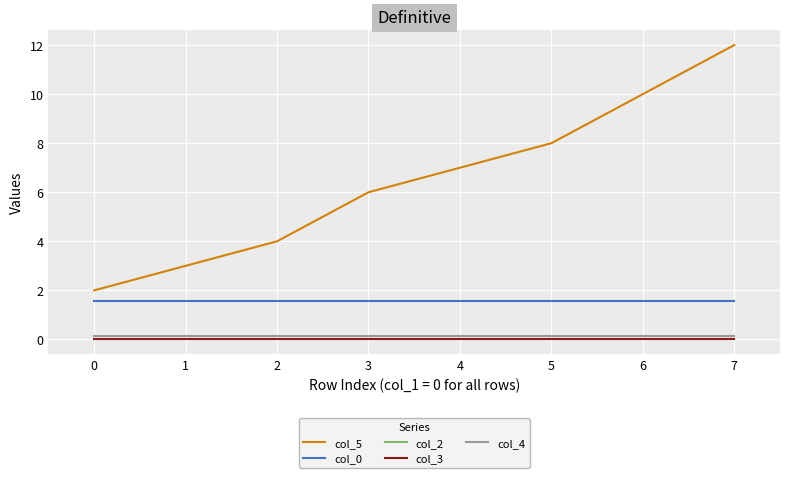

How many lines are shown in the chart?

5